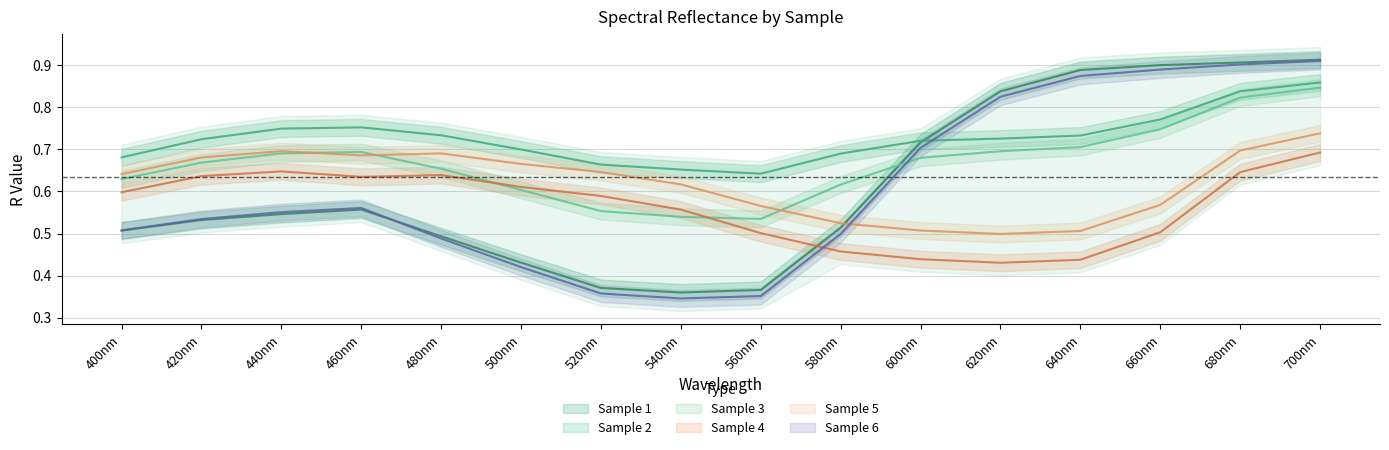

Where is the first local minimum for Sample 2?

560nm